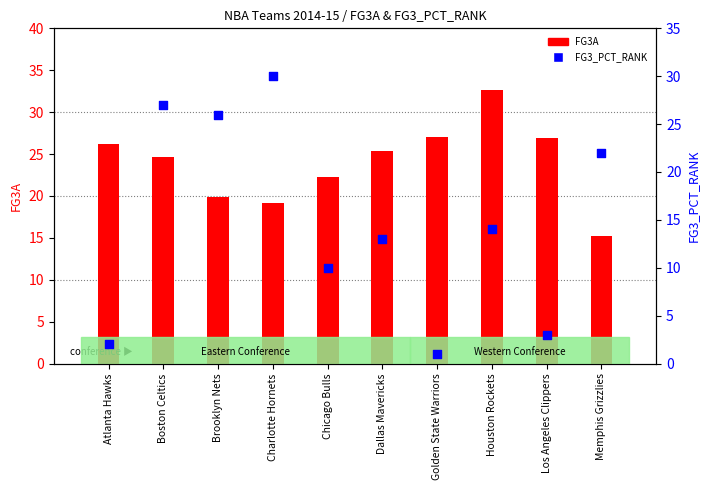

Which series contains the lowest Y value?

FG3_PCT_RANK